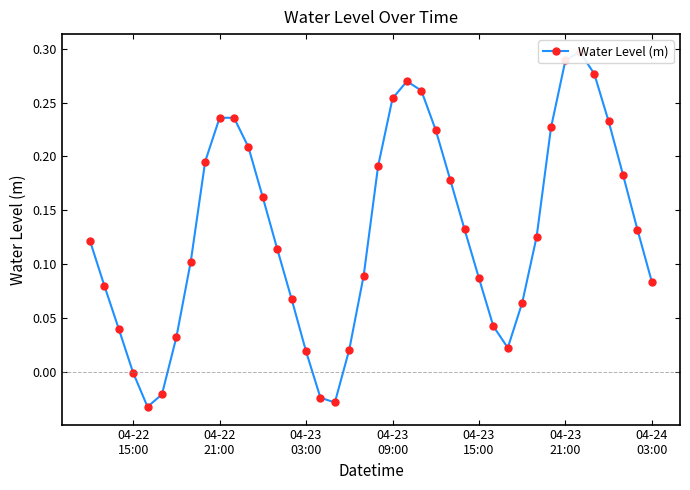

Reading left to right, extract all data points from this chart.

0.1	0.1	0.0	-0.0	-0.0	-0.0	0.0	0.1	0.2	0.2	0.2	0.2	0.2	0.1	0.1	0.0	-0.0	-0.0	0.0	0.1	0.2	0.3	0.3	0.3	0.2	0.2	0.1	0.1	0.0	0.0	0.1	0.1	0.2	0.3	0.3	0.3	0.2	0.2	0.1	0.1